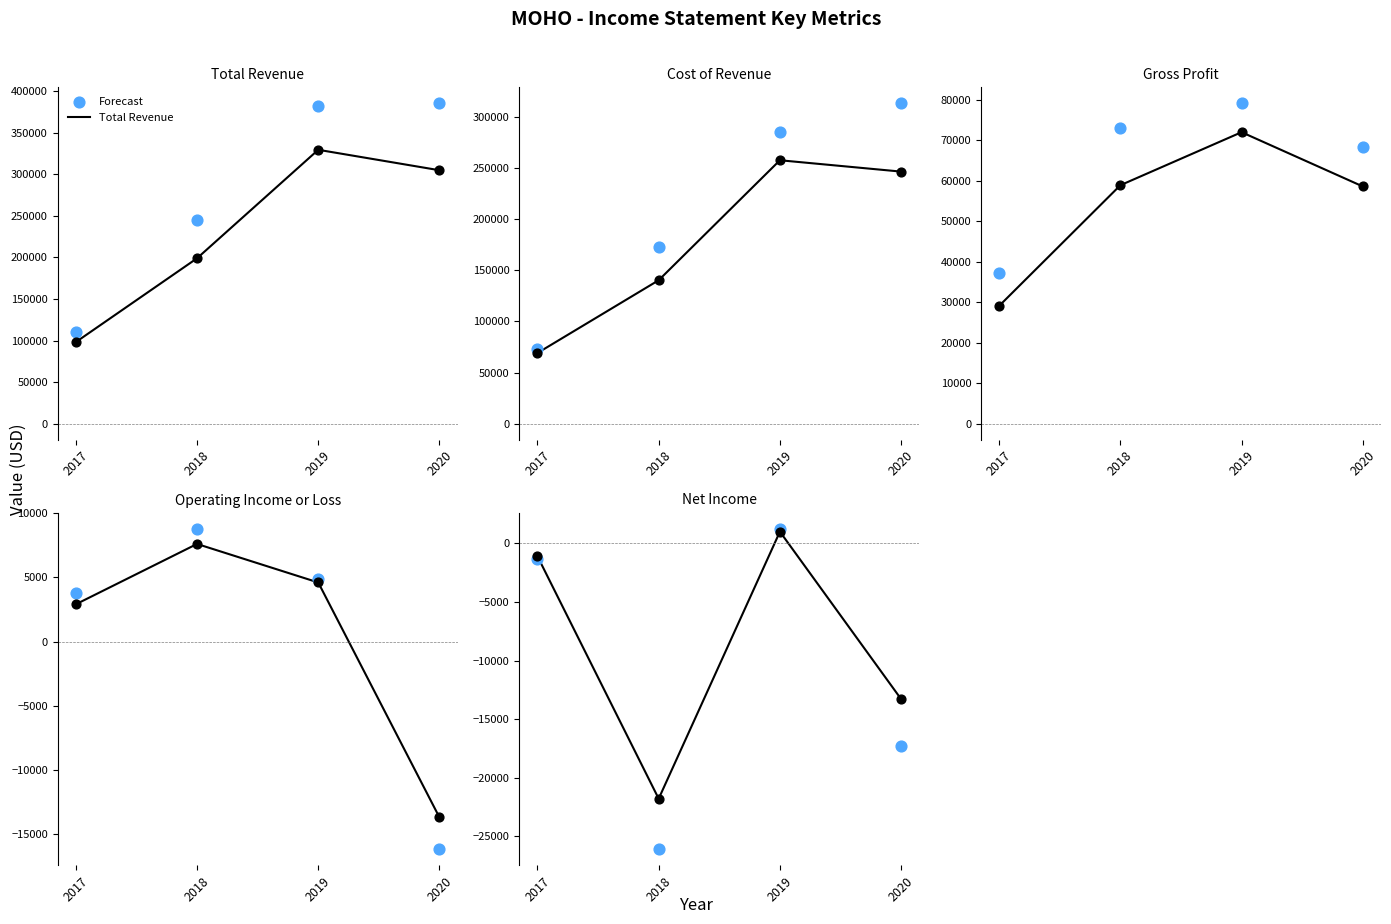

At how many categories does at least one series exceed 305023?

1